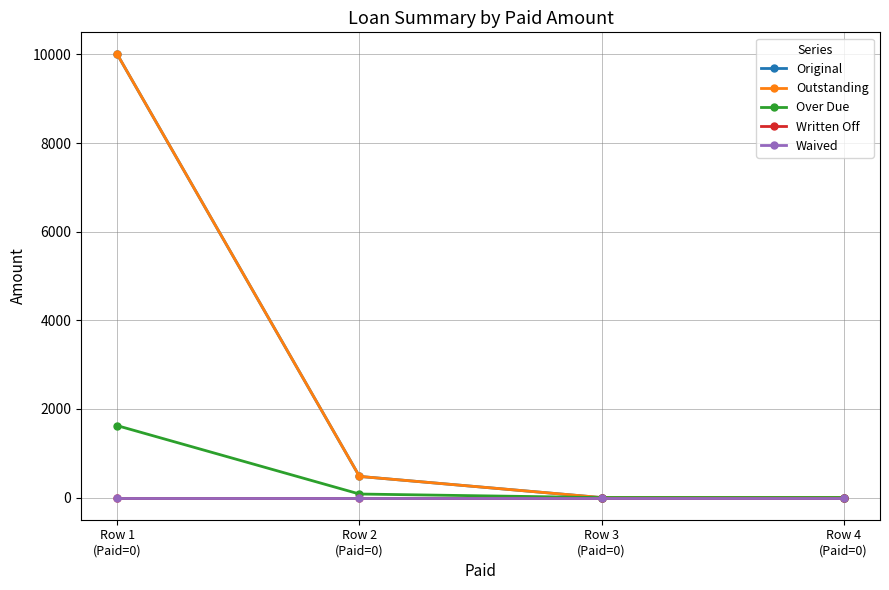

Is this an area chart (filled region under the line)?

No